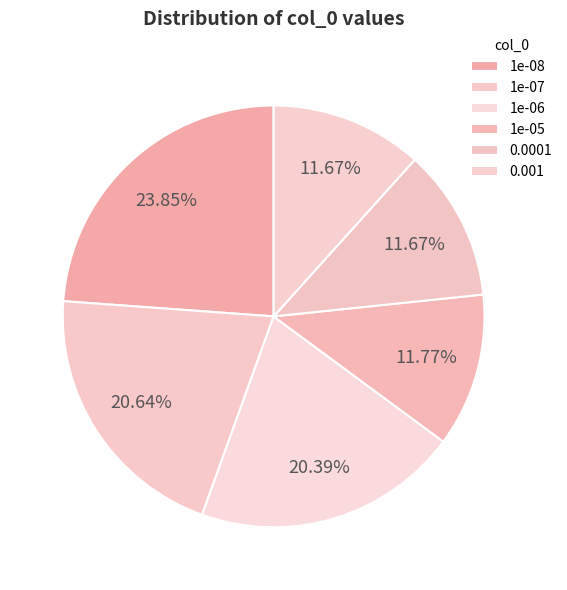

What is the ratio of the value at 1e-06 to the value at 1e-08?

0.9